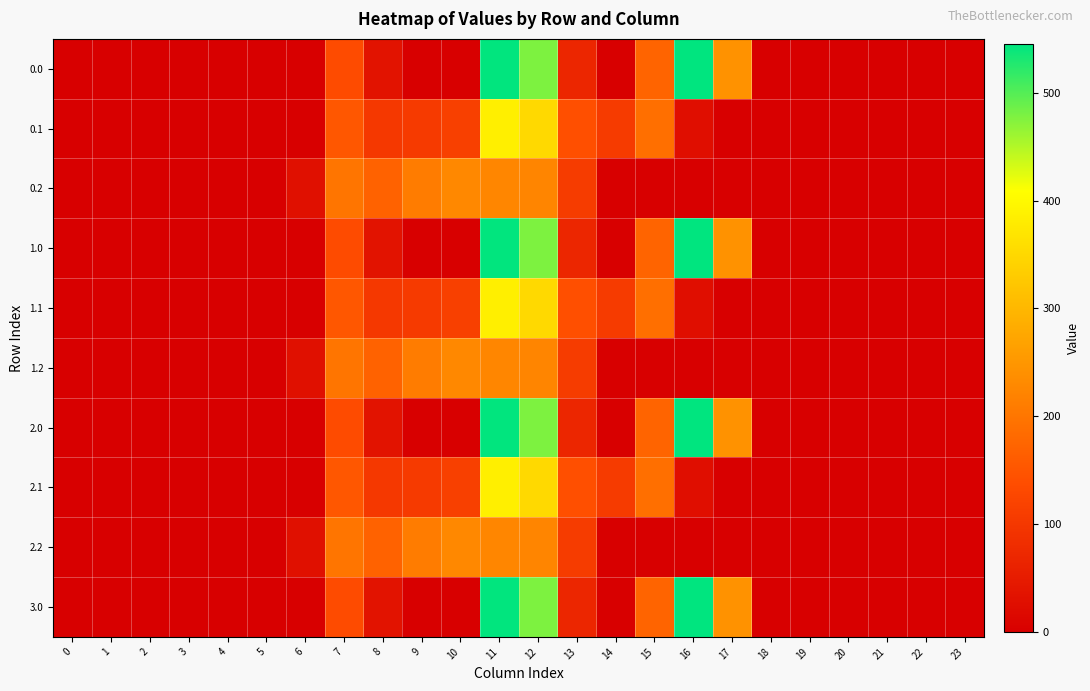

Rank the series by their maximum value, from lowest to highest.

0.2, 1.2, 2.2, 0.1, 1.1, 2.1, 0.0, 1.0, 2.0, 3.0